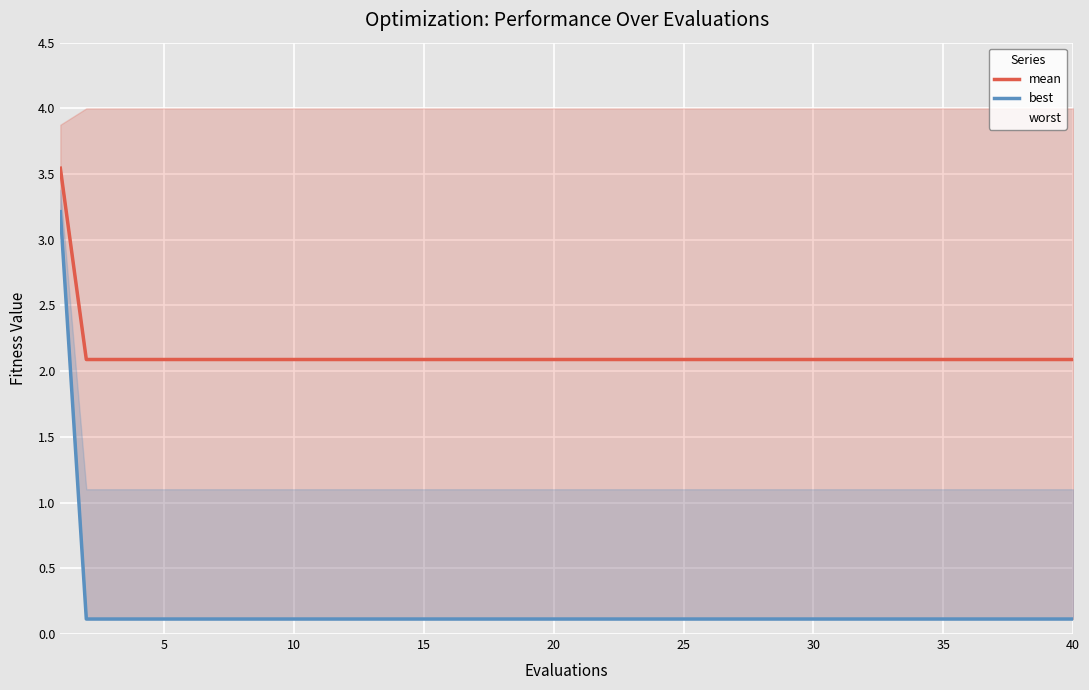

What is the difference between the maximum and minimum values in the best series?

3.1